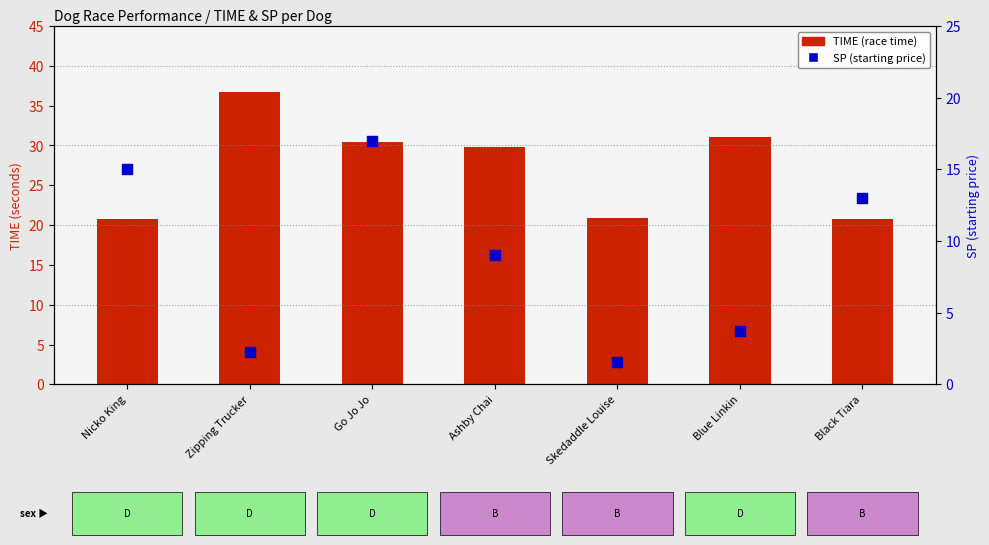

At how many categories does at least one series exceed 26?

4